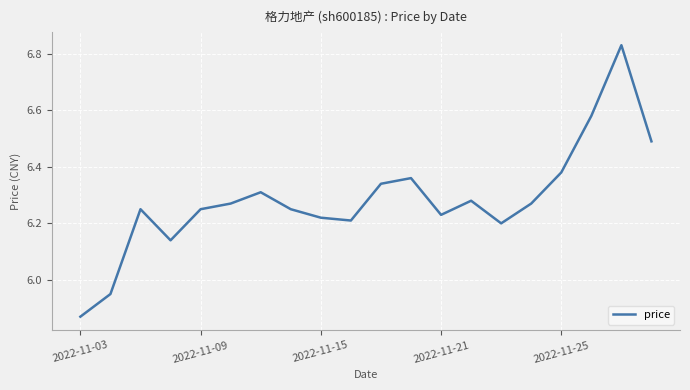

What is the difference between the maximum and minimum values?

1.0